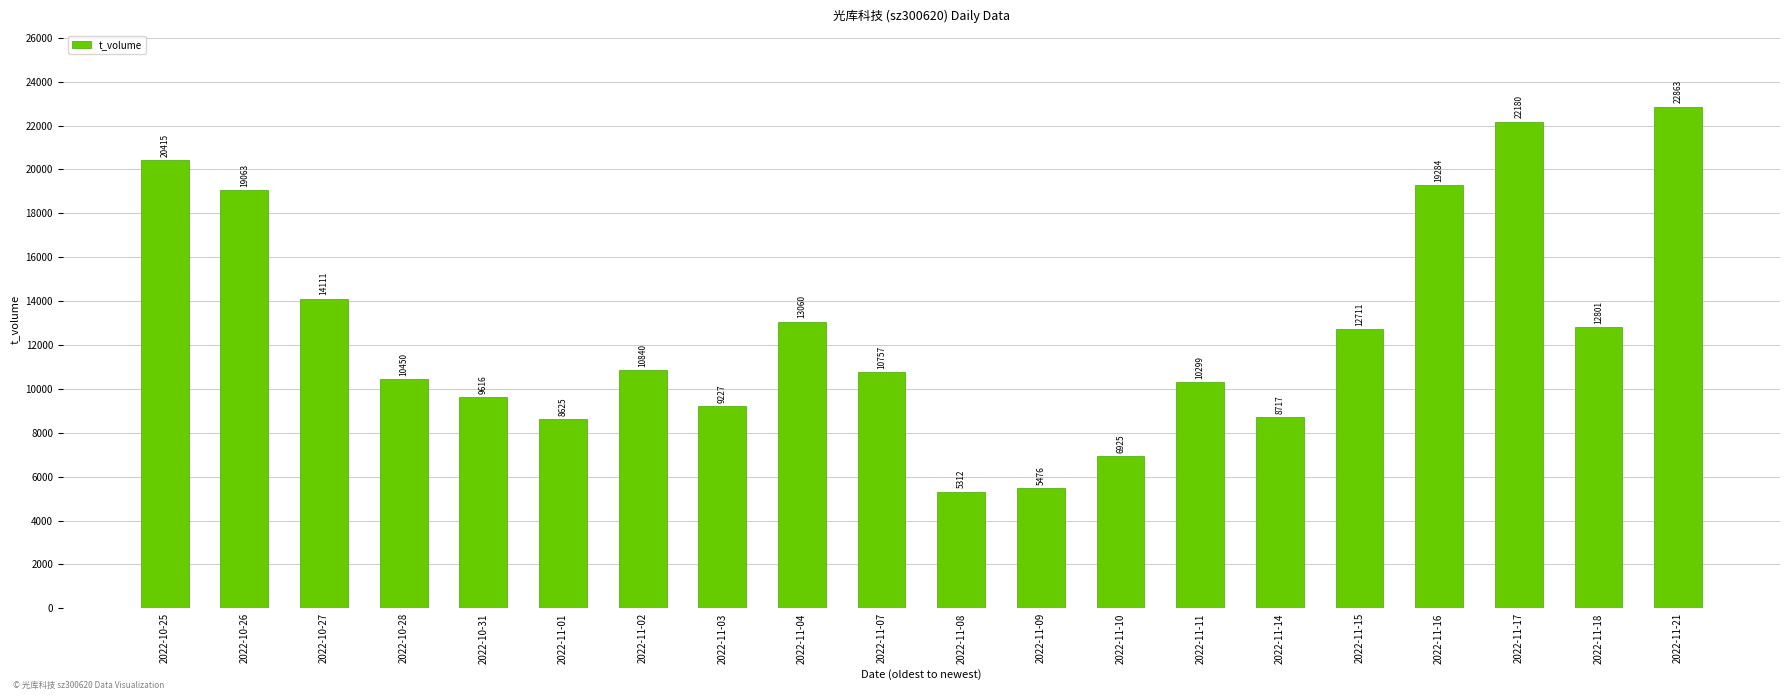

What is the ratio of the value at 2022-10-25 to the value at 2022-10-28?

2.0